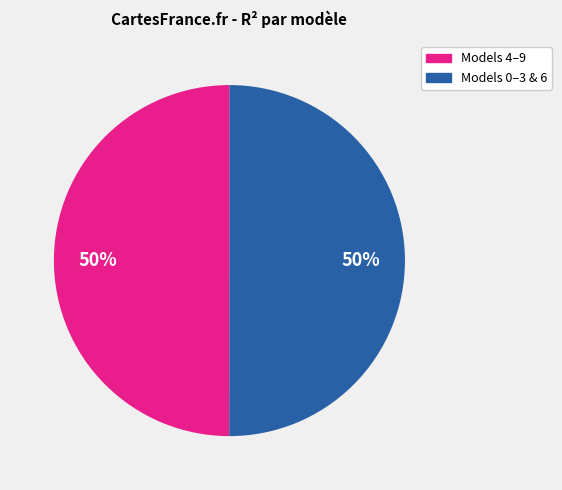

To the nearest percent, what is the average slice percentage?

50%